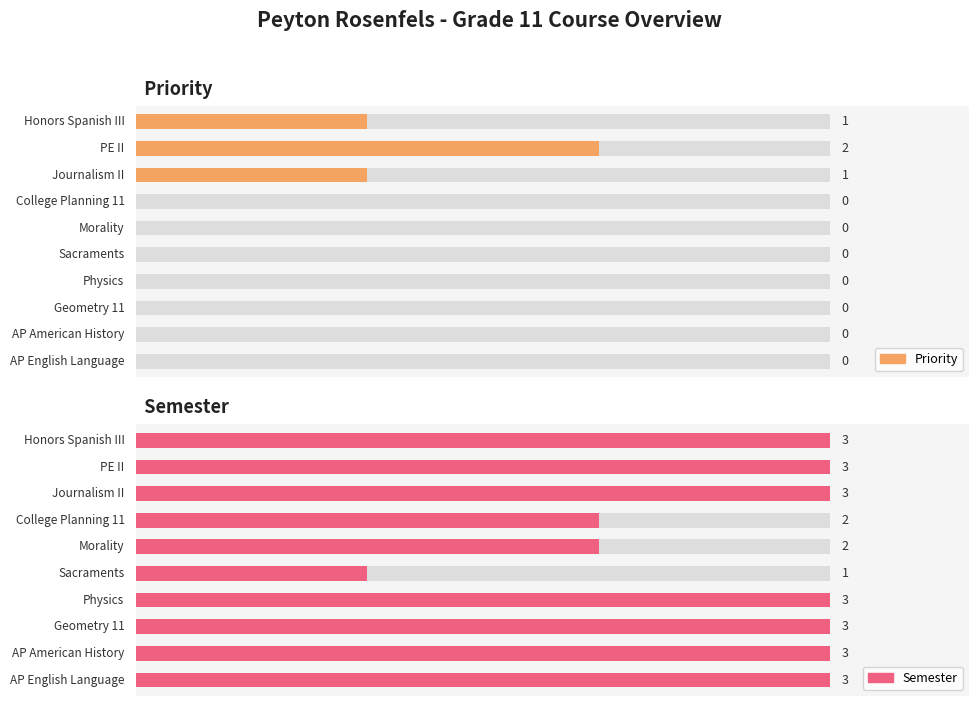

How many values in the Priority series exceed 0?

3